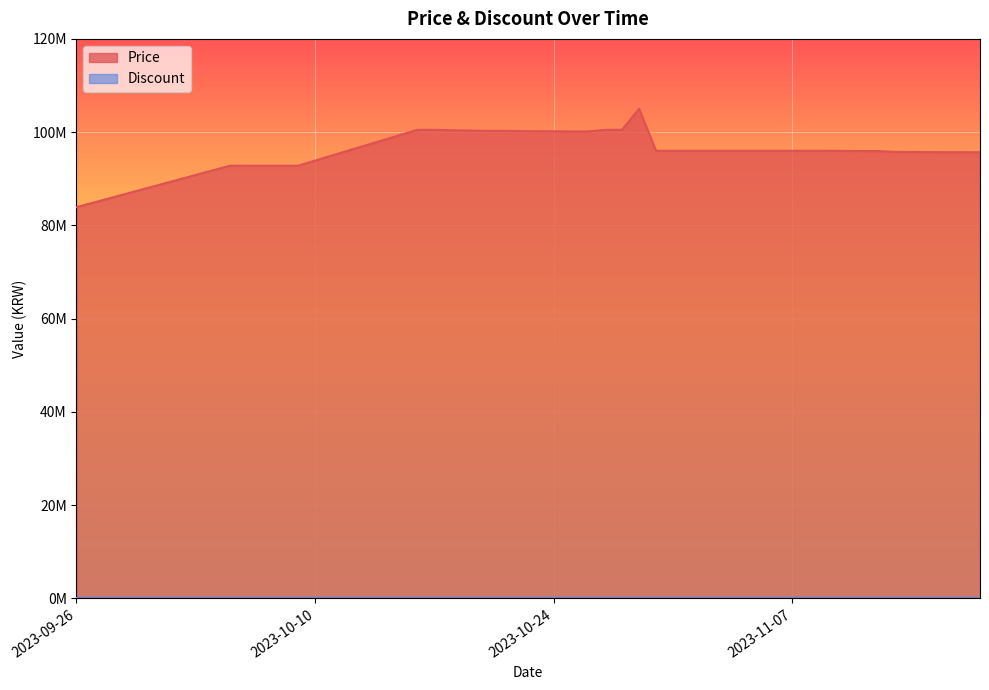

What is the value of the 35th point from the left?

95763040